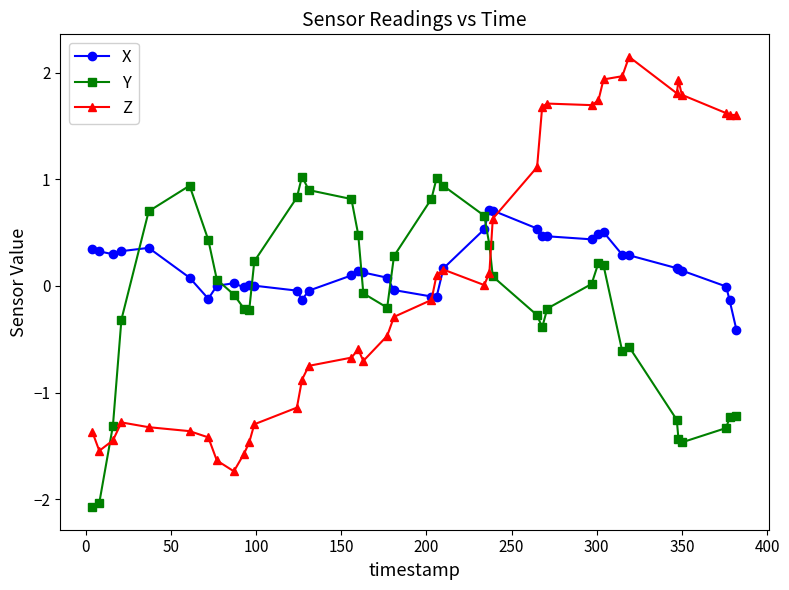

True or false: X and Y intersect in this chart.

True